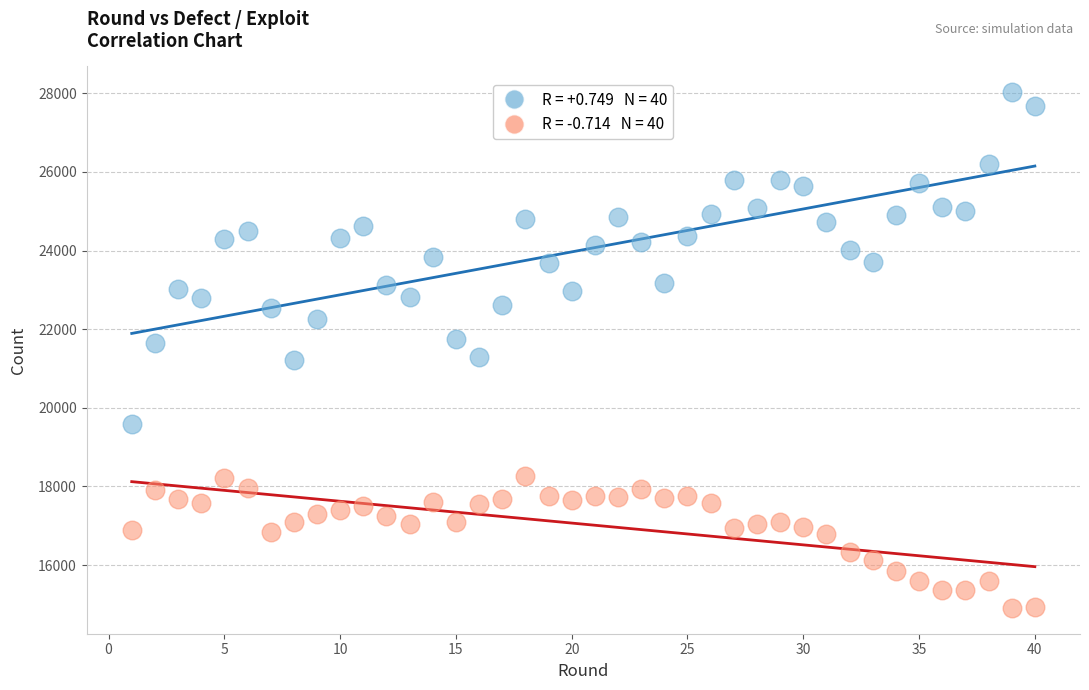

Across all data points, what is the range of X values (max minus min)?

39